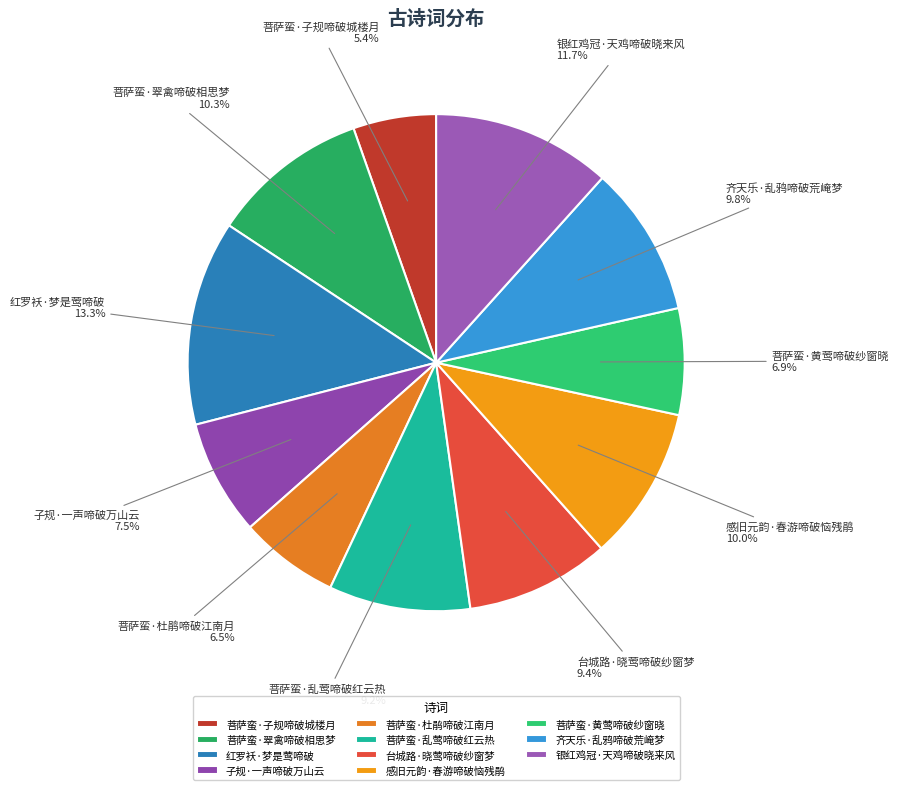

Approximately how many times larger is the value at 菩萨蛮·杜鹃啼破江南月 compared to 菩萨蛮·乱莺啼破红云热?

0.7